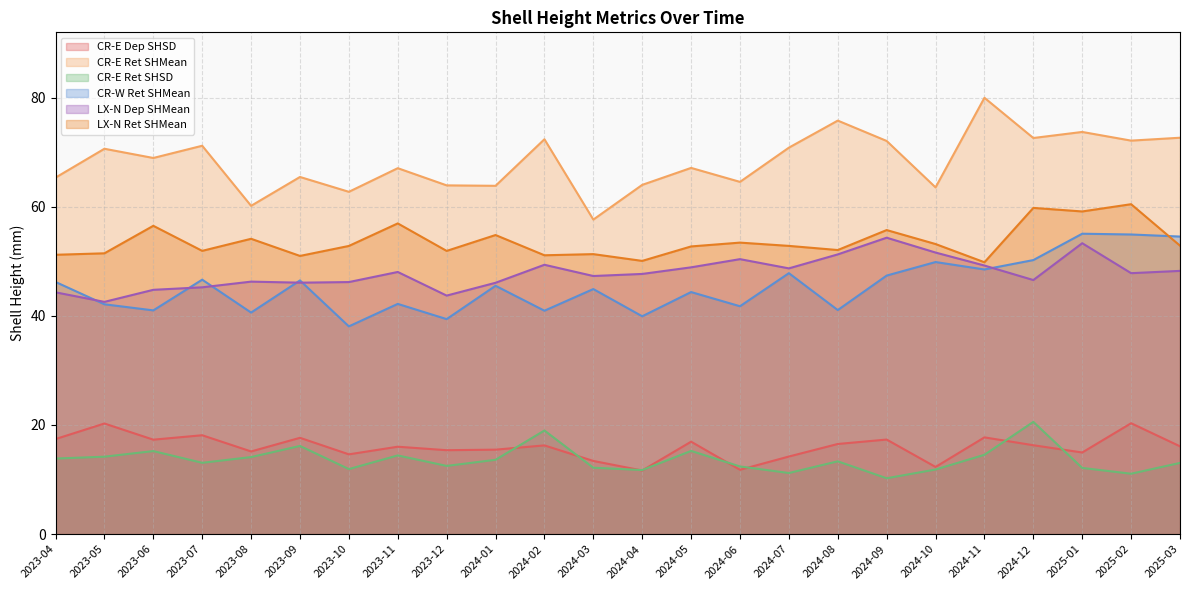

Rank the series by their maximum value, from lowest to highest.

CR-E Dep SHSD, CR-E Ret SHSD, LX-N Dep SHMean, CR-W Ret SHMean, LX-N Ret SHMean, CR-E Ret SHMean